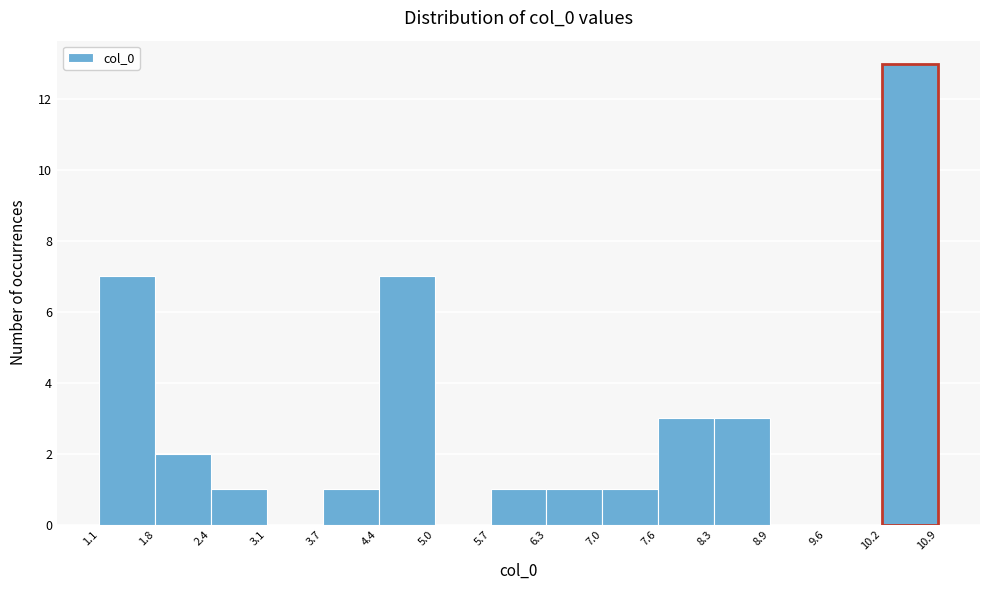

Reading left to right, transcribe this chart: for each bar, give the range it covers on the x-axis and its height. The values are not printed on the chart, so give them approximately, as read against the axis.

1.1 to 1.8: 7
1.8 to 2.4: 2
2.4 to 3.1: 1
3.1 to 3.7: 0
3.7 to 4.4: 1
4.4 to 5.0: 7
5.0 to 5.7: 0
5.7 to 6.3: 1
6.3 to 7.0: 1
7.0 to 7.6: 1
7.6 to 8.3: 3
8.3 to 8.9: 3
8.9 to 9.6: 0
9.6 to 10.2: 0
10.2 to 10.9: 13